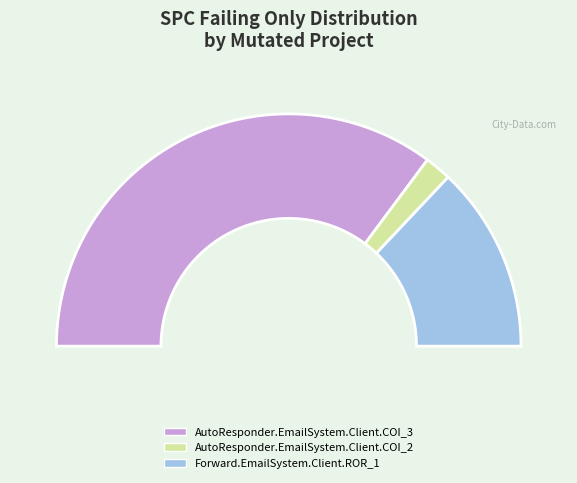

What percentage is the AutoResponder.EmailSystem.Client.COI_3 slice, to the nearest percent?

70%